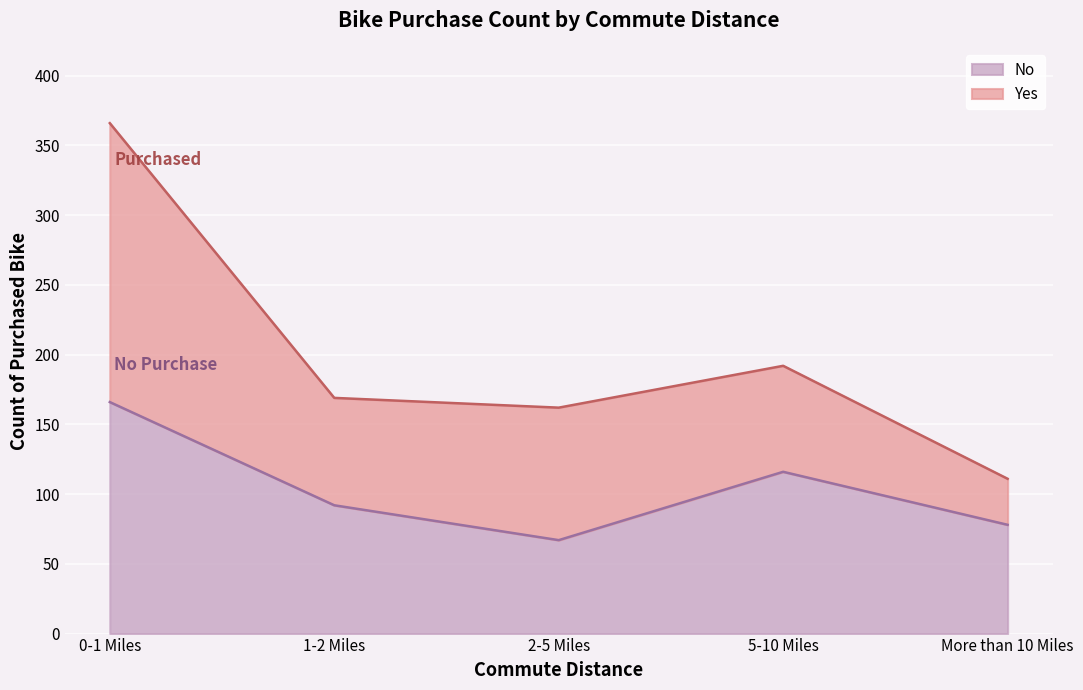

True or false: the data shows 28 at 1-2 Miles.

False